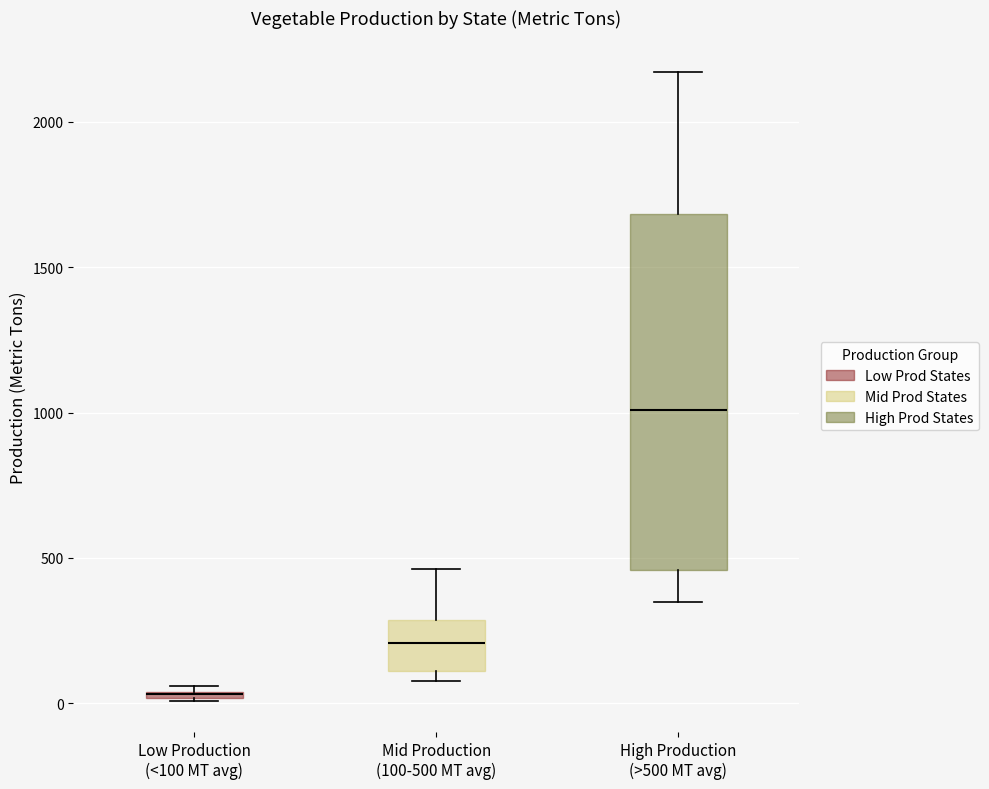

Which box is the tallest, from its lower edge to its upper edge?

High Production (>500 MT avg)